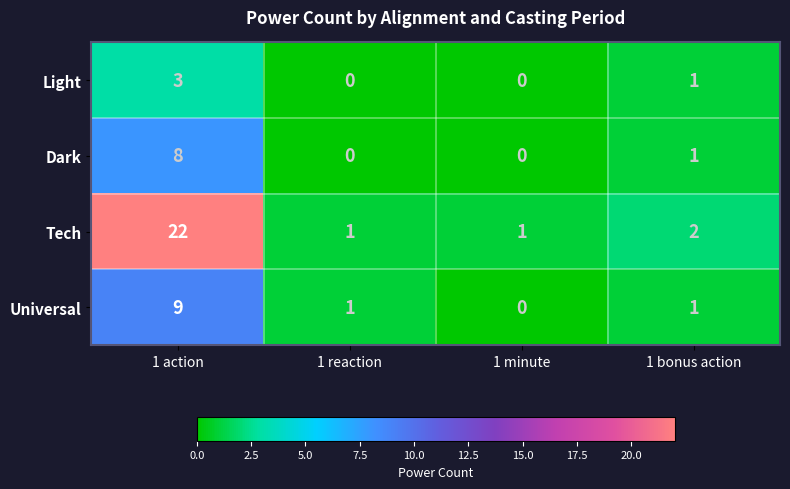

What is the maximum value for Universal?

9